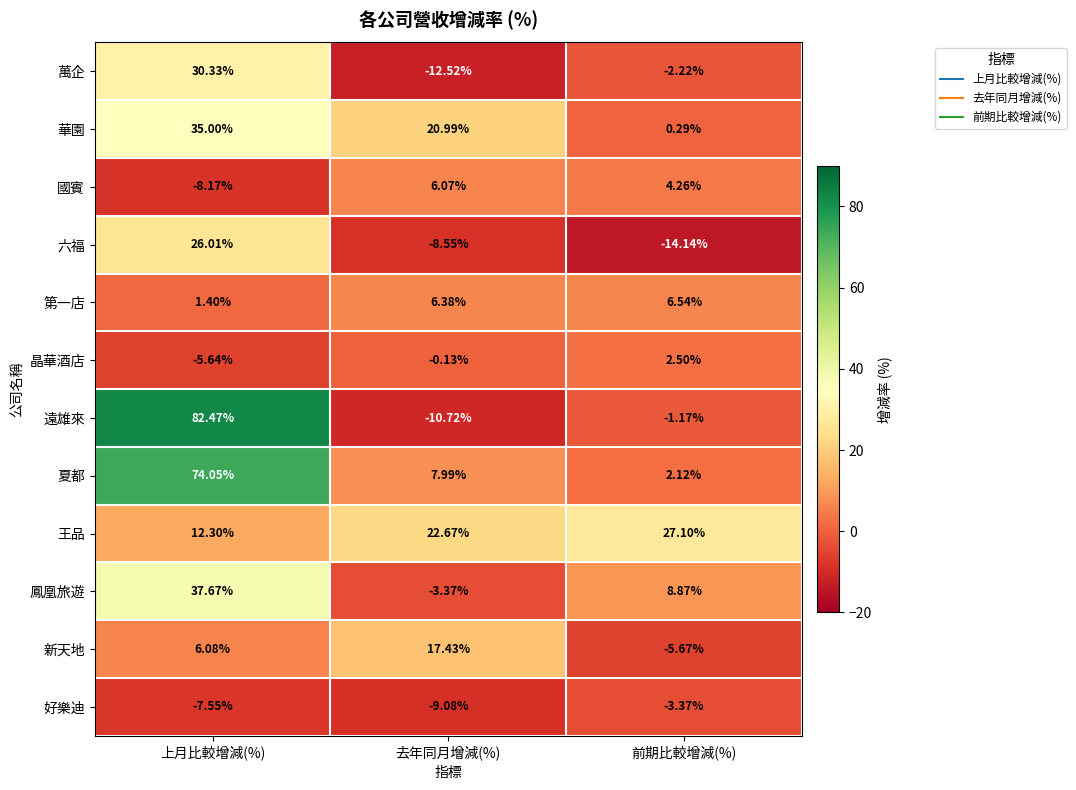

Which category has the lowest value in the 王品 series?

上月比較增減(%)